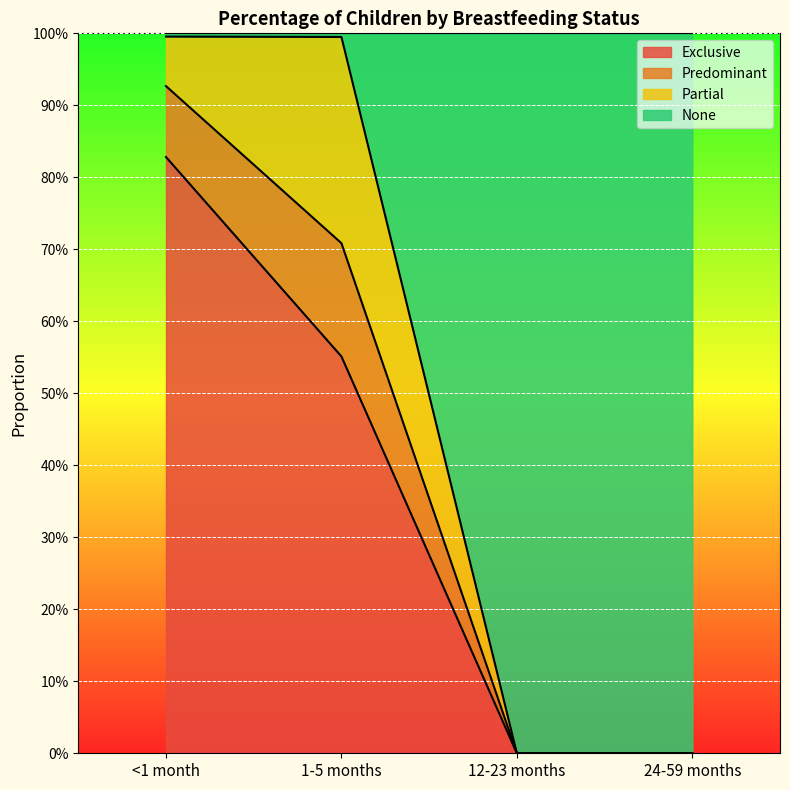

What is the maximum value shown in the chart?

1.0